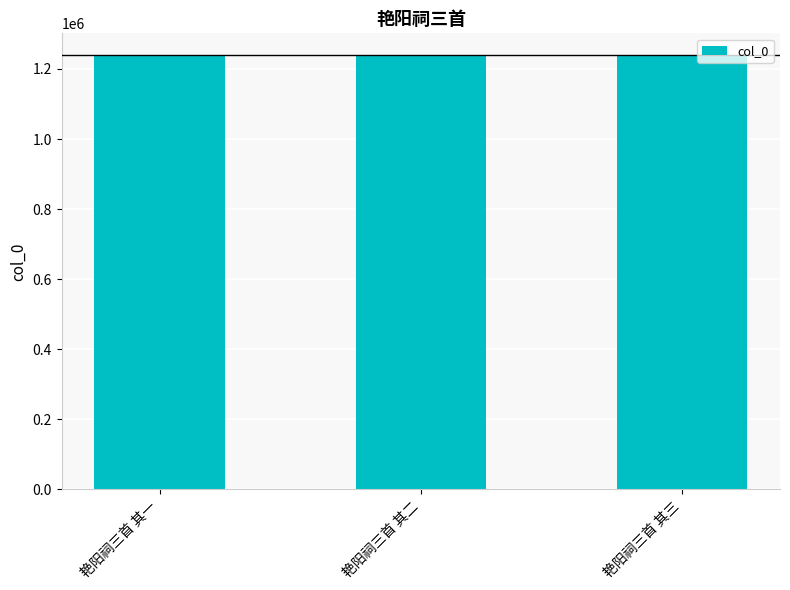

Is it true that the value at 艳阳祠三首 其三 is 2097856?

False